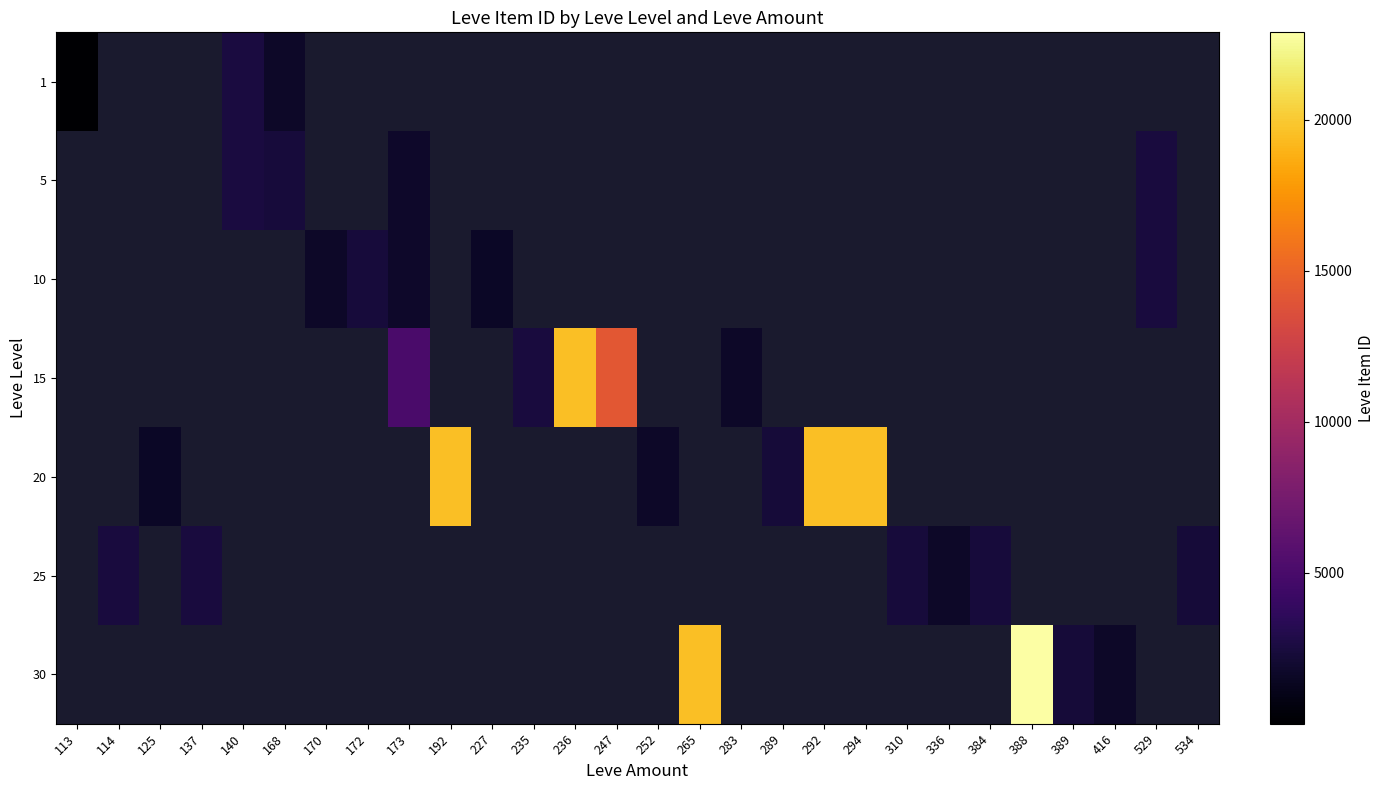

What is the smallest value displayed?

1.0